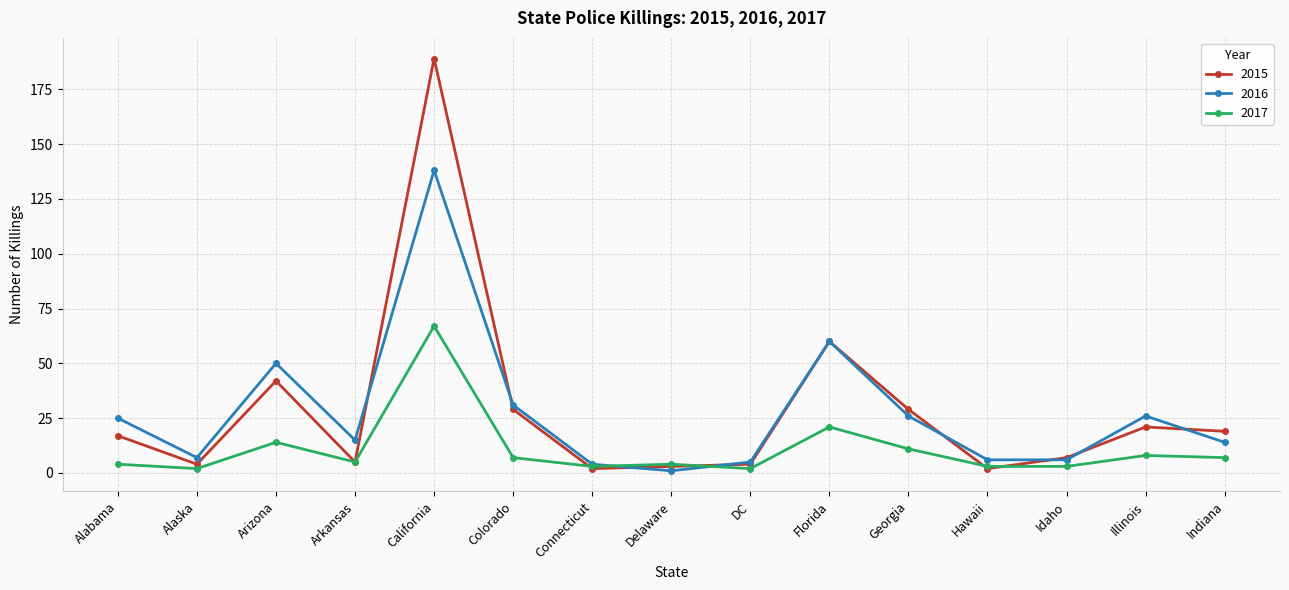

What is the maximum value shown in the chart?

189